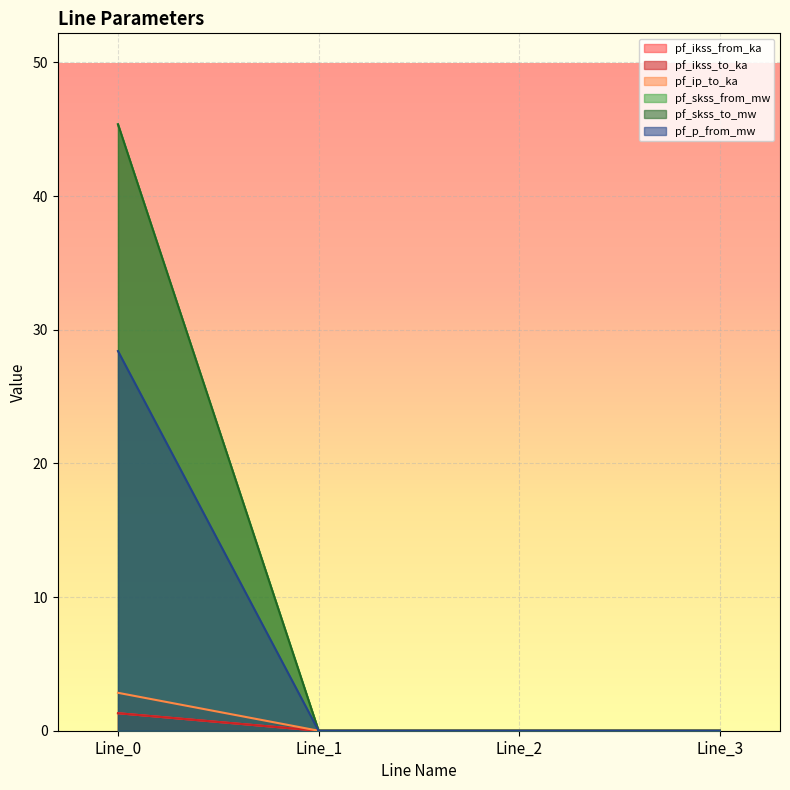

True or false: pf_ikss_to_ka and pf_p_from_mw cross at least once.

False